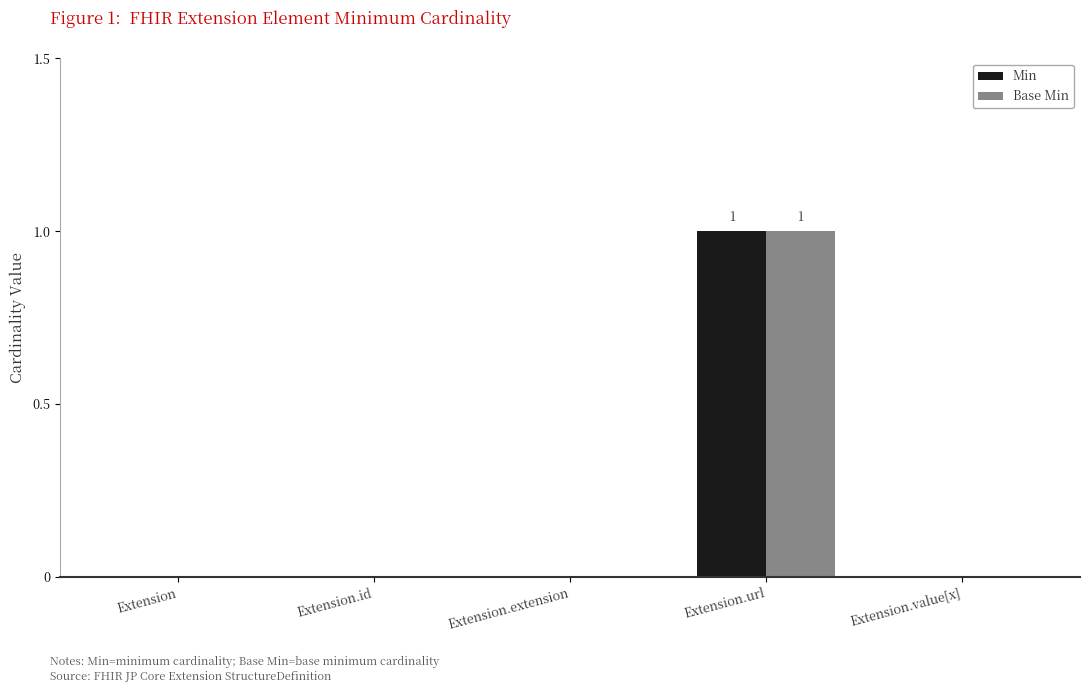

At which category is the sum across all series the highest?

Extension.url